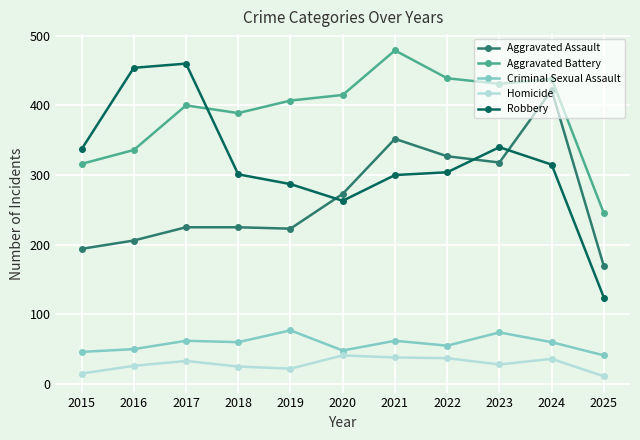

How many lines are shown in the chart?

5